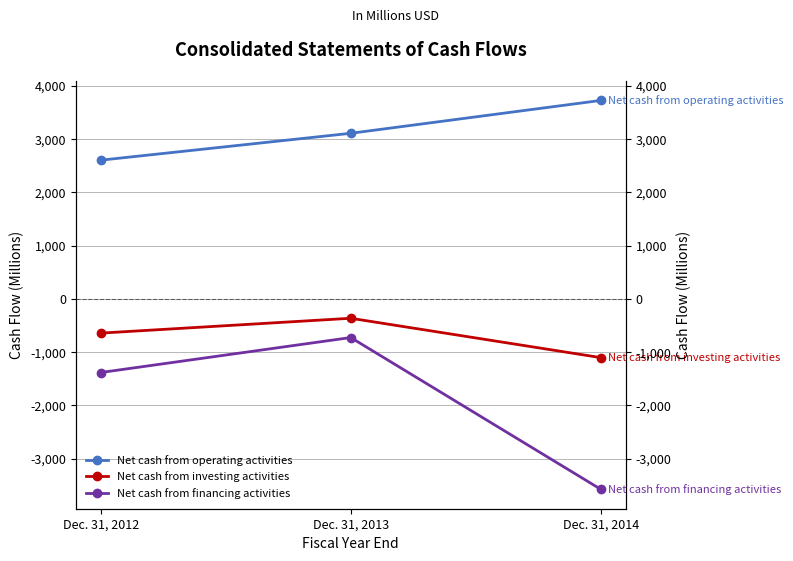

What is the total value across all series at Dec. 31, 2012?

582